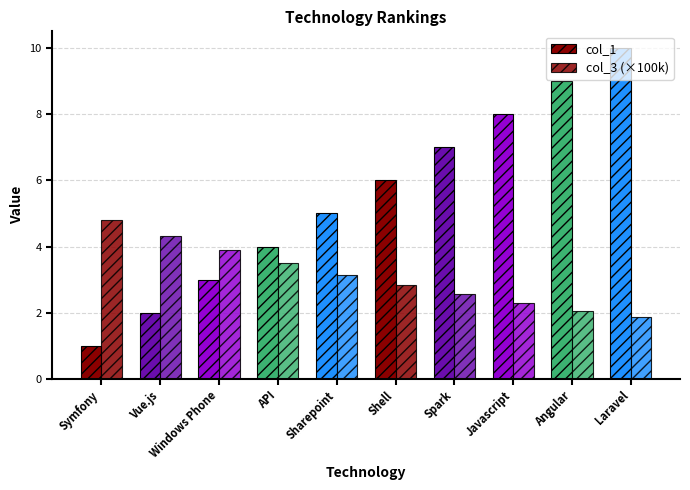

Count the number of data series in this chart.

2